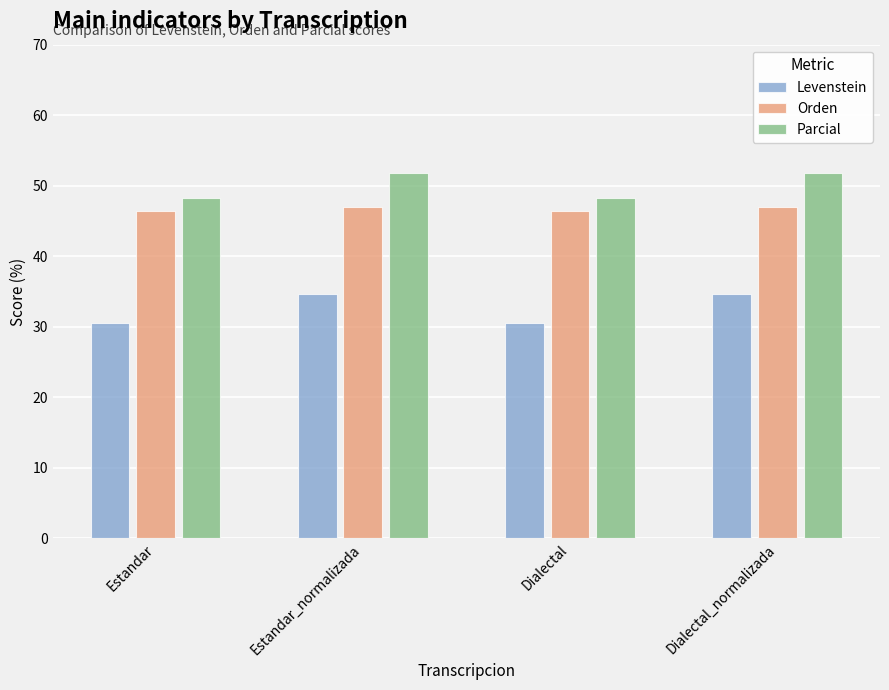

What is the approximate value of Levenstein at Dialectal_normalizada?

34.7